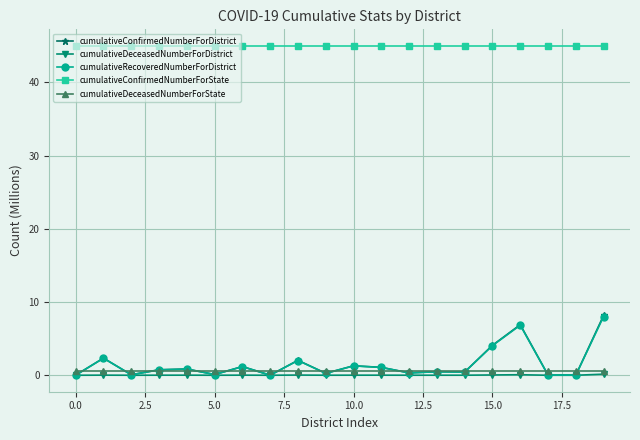

What is the difference between the maximum and minimum values in the cumulativeDeceasedNumberForDistrict series?

0.1